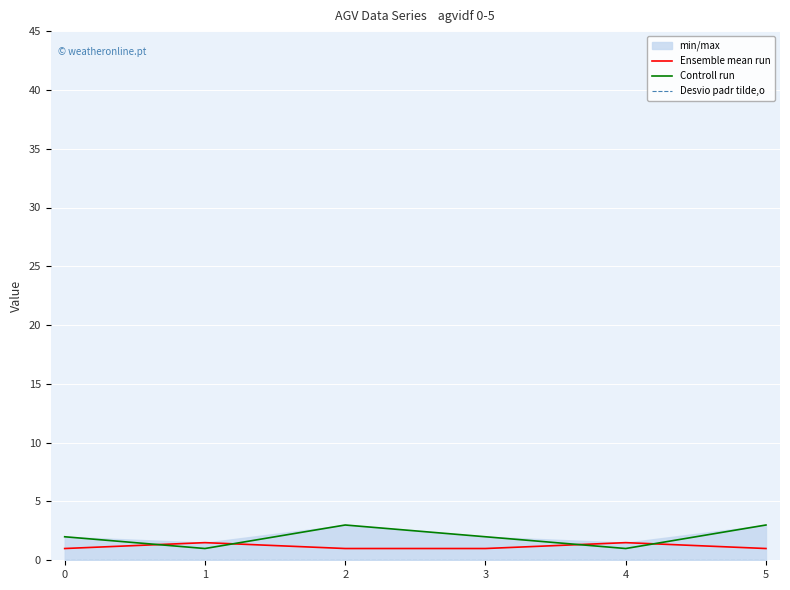

True or false: Desvio padr tilde,o and Ensemble mean run intersect in this chart.

False